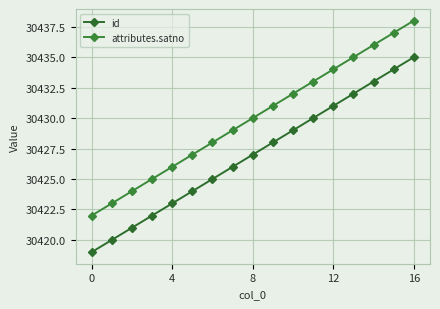

What is the difference between the second highest and second lowest values in the id series?

14